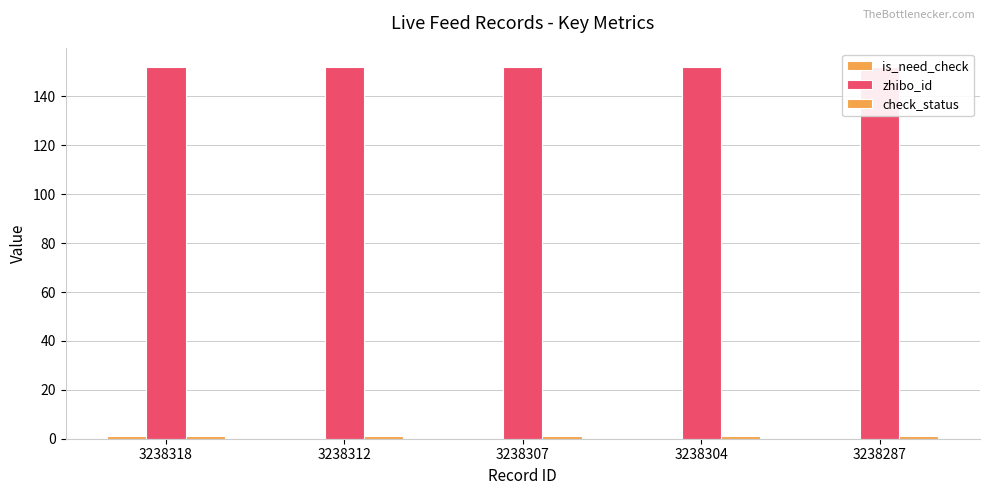

List the series in order of their peak value, highest first.

zhibo_id, is_need_check, check_status